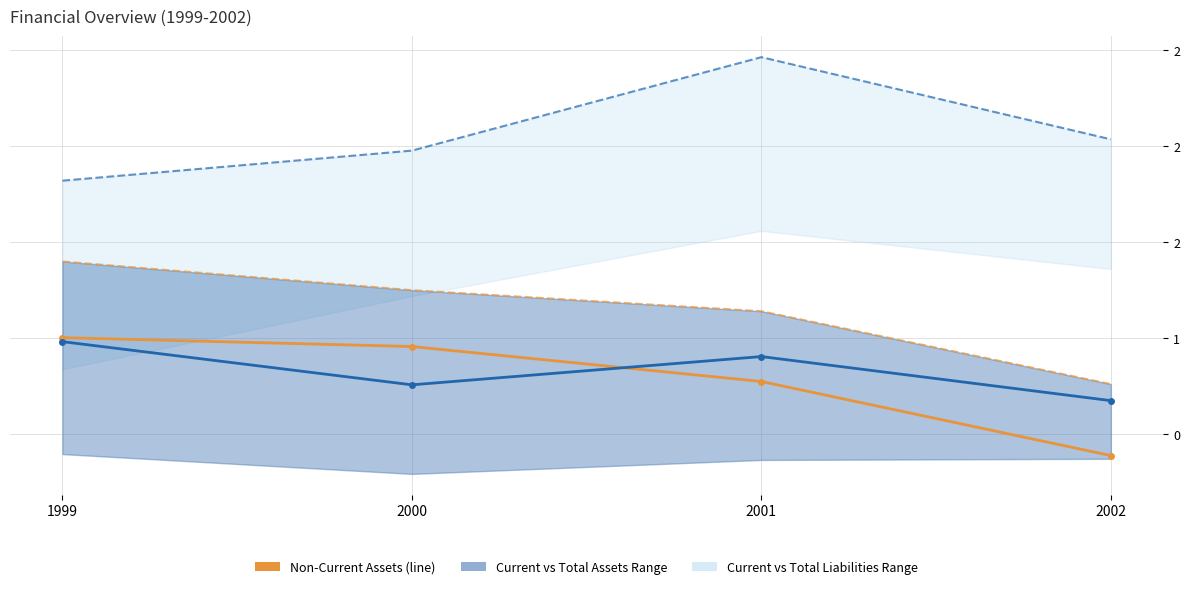

What is the spread (max minus min) of values at 2002?

1.6